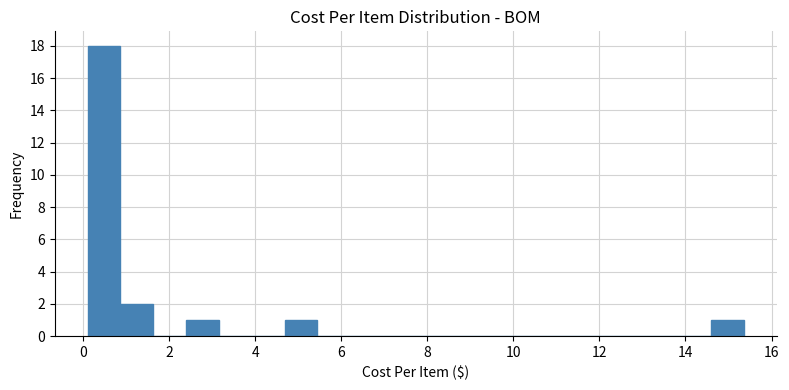

Read against the x-axis, roughly where is the centre of the tallest bar?

0.4